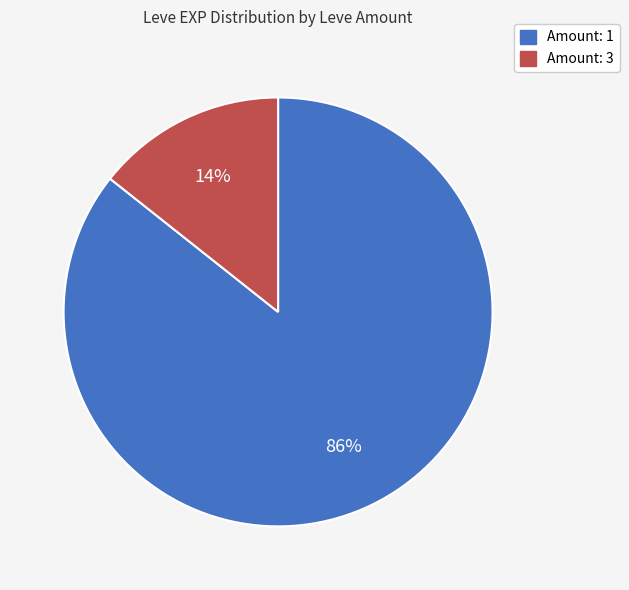

Is there any slice that represents more than half of the pie?

Yes